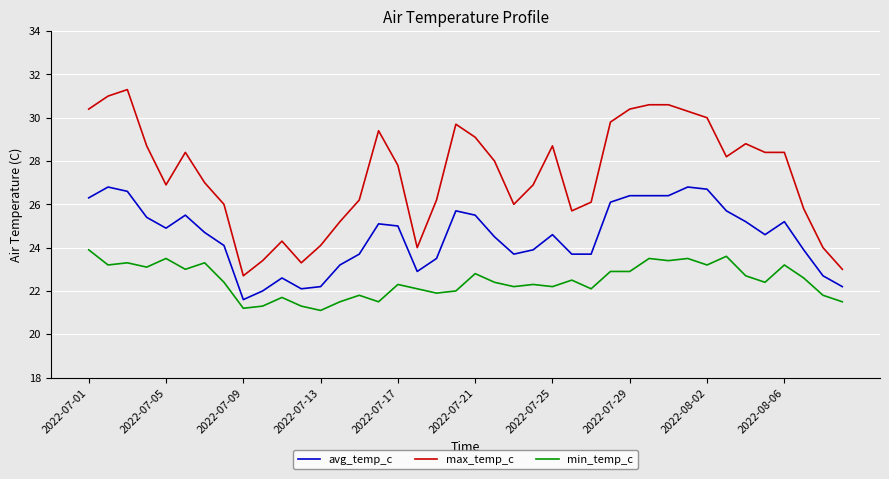

What is the highest value of the min_temp_c series?

23.9